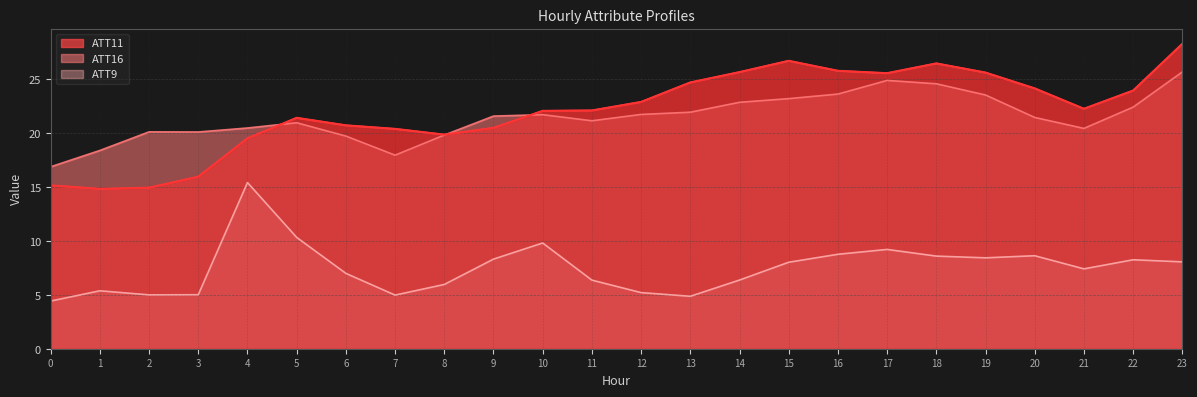

What is the spread (max minus min) of values at 2?

15.1